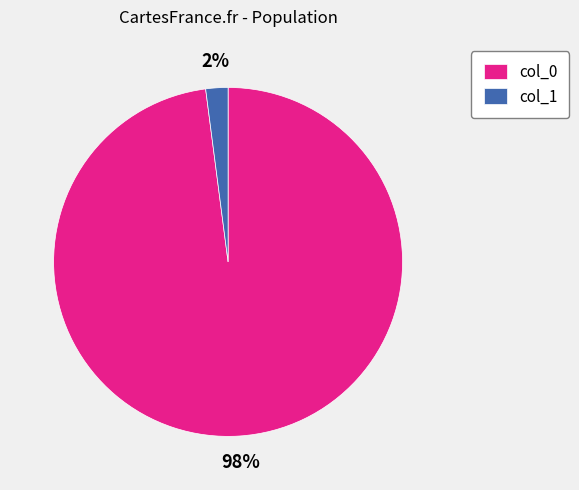

Between col_0 and col_1, which is larger?

col_0